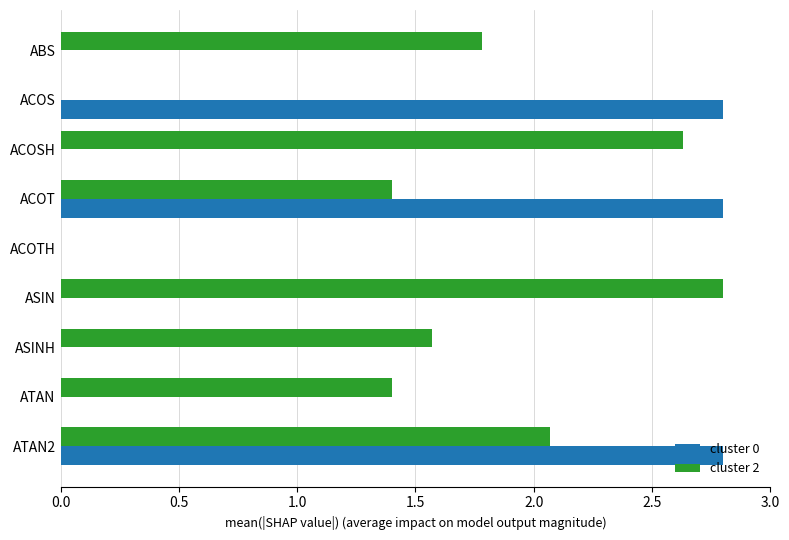

What is the sum of the cluster 0 values at ACOTH and ACOS?

2.8